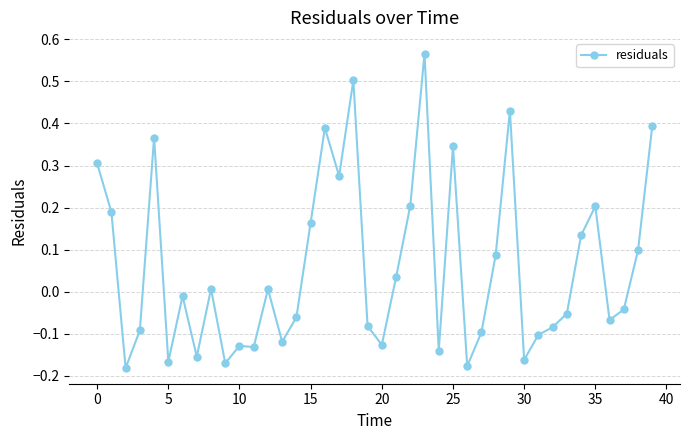

Does the chart display data point markers on the line(s)?

Yes